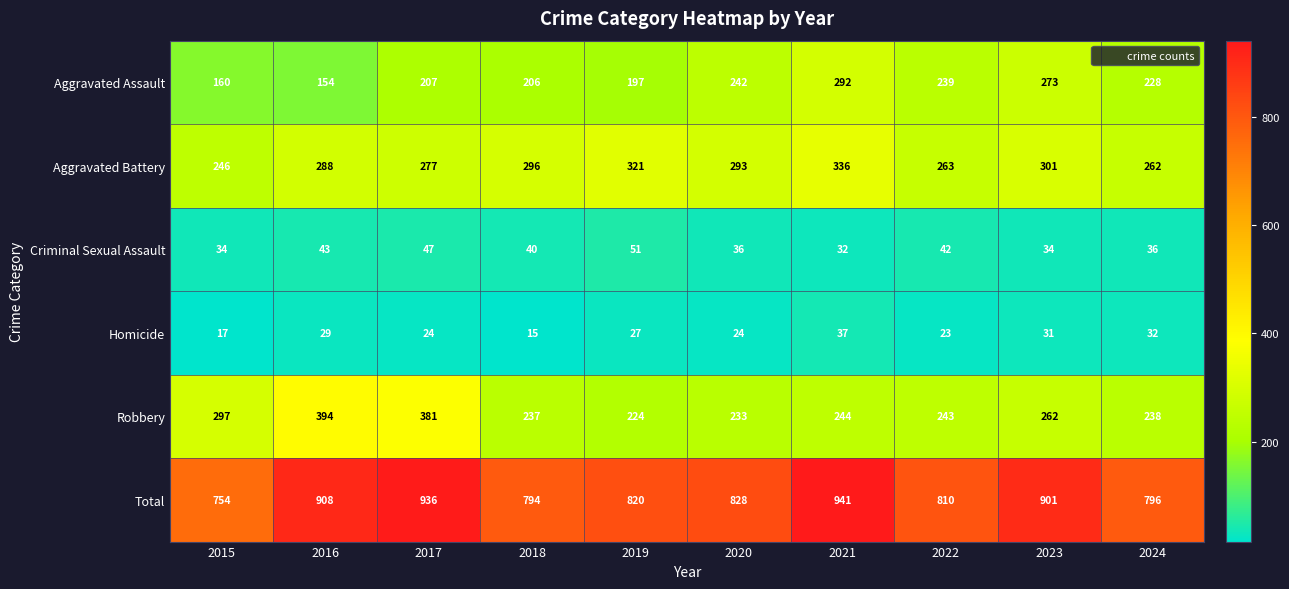

What is the average value of the Criminal Sexual Assault series?

40